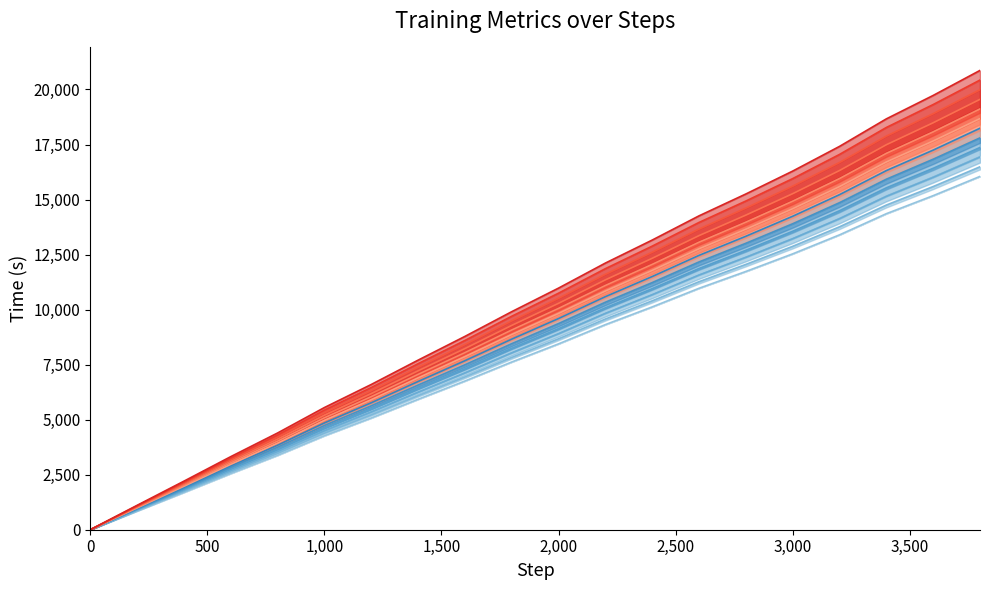

Which series has the largest total across all categories?

Value series 3